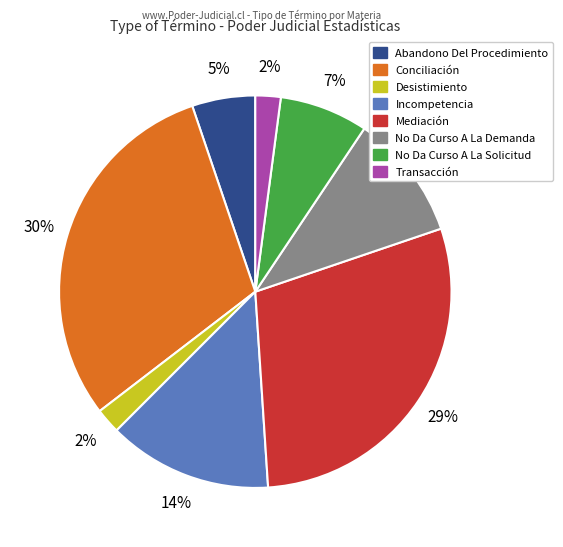

Is it true that Transacción is 2% of the pie?

True